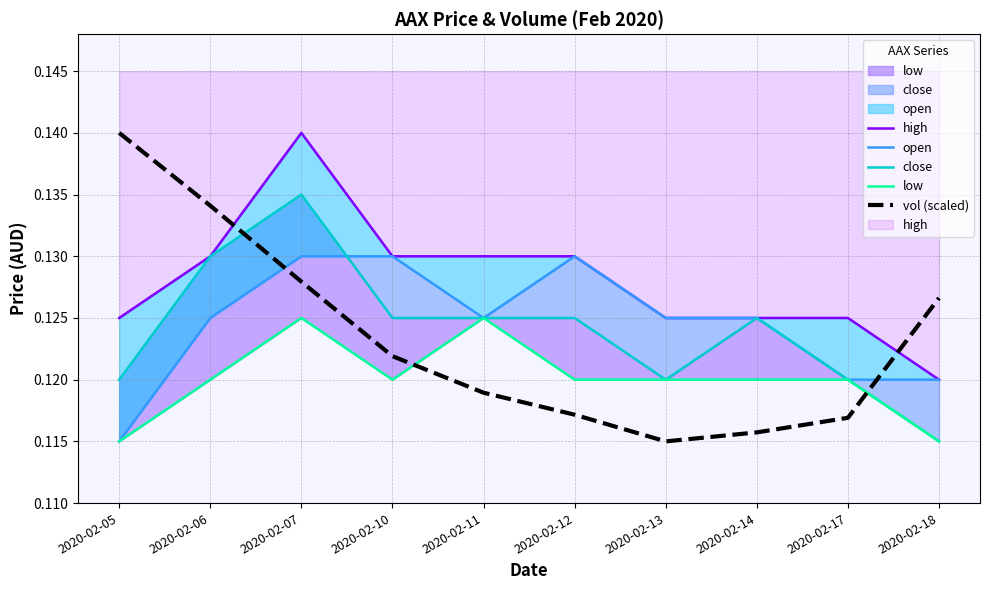

Rank the categories by vol (scaled) value from highest to lowest.

2020-02-05, 2020-02-06, 2020-02-07, 2020-02-18, 2020-02-10, 2020-02-11, 2020-02-12, 2020-02-17, 2020-02-14, 2020-02-13